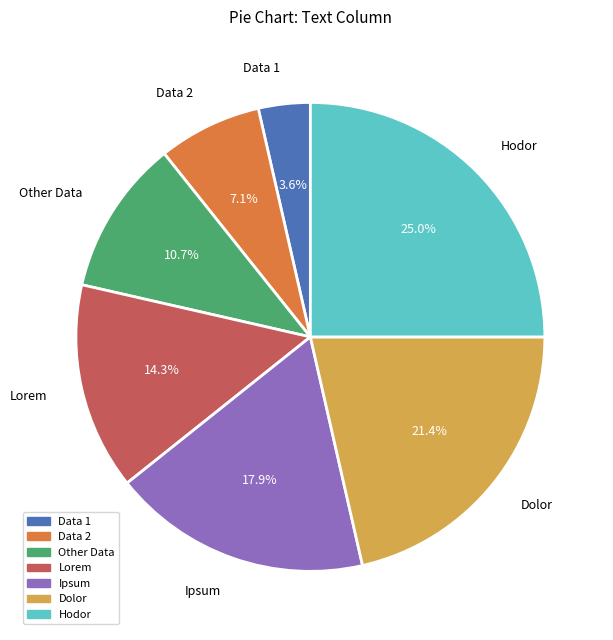

To the nearest percent, what percentage of the pie is Data 1?

4%